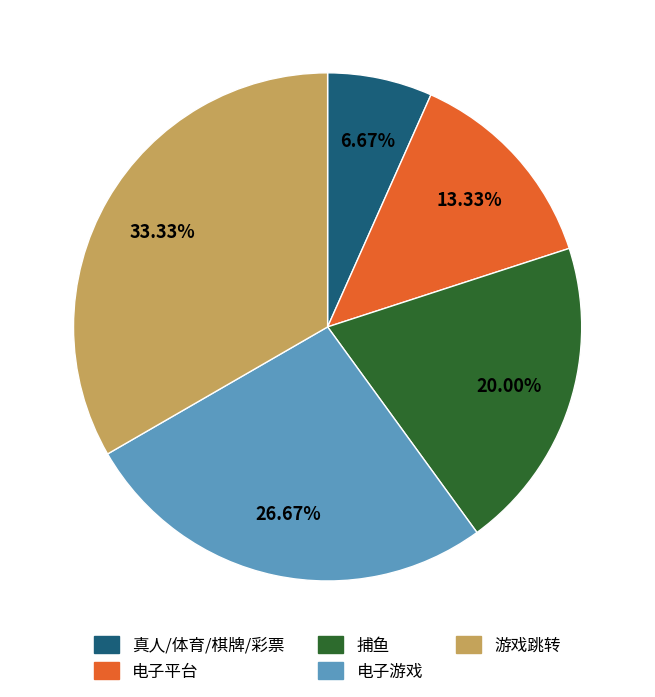

Between 捕鱼 and 电子游戏, which is larger?

电子游戏